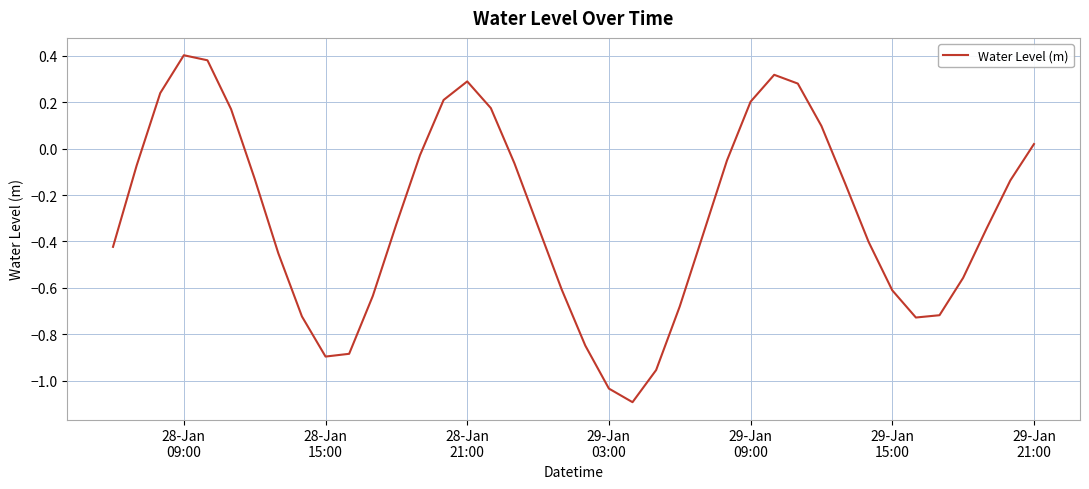

What is the difference between the maximum and minimum values?

1.5